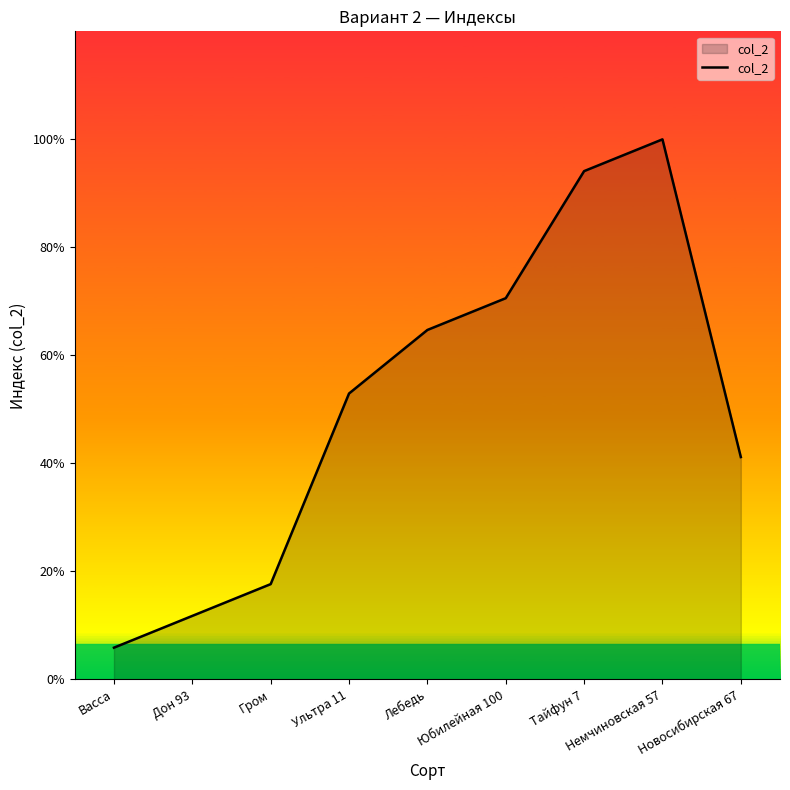

Does the chart display data point markers on the line(s)?

No